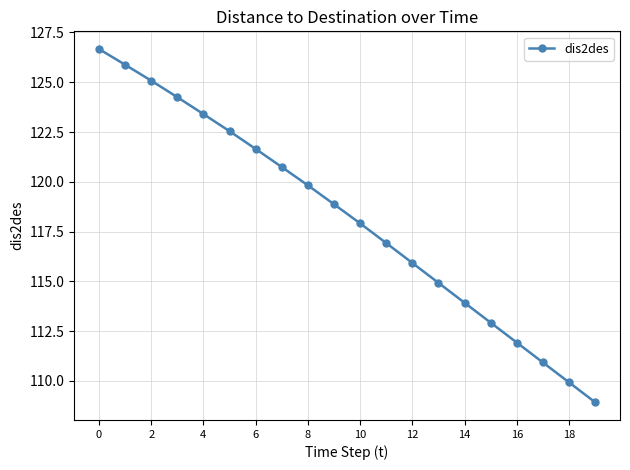

True or false: the data has more than 0 interior local peaks.

False